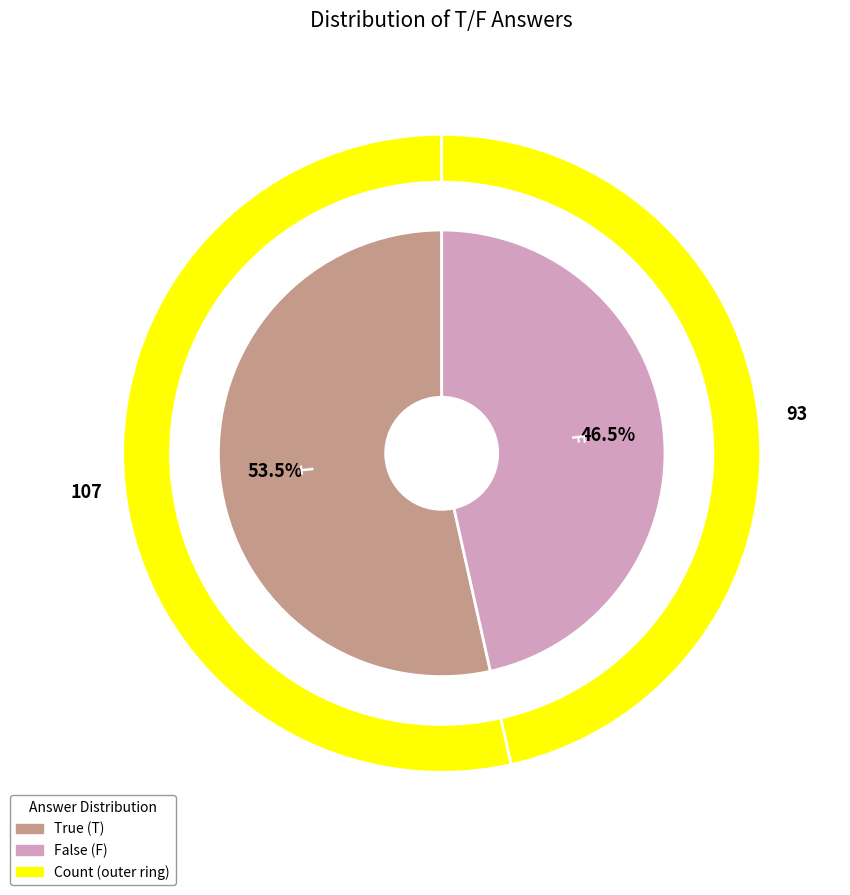

What percentage is NOT represented by T?

46.5%